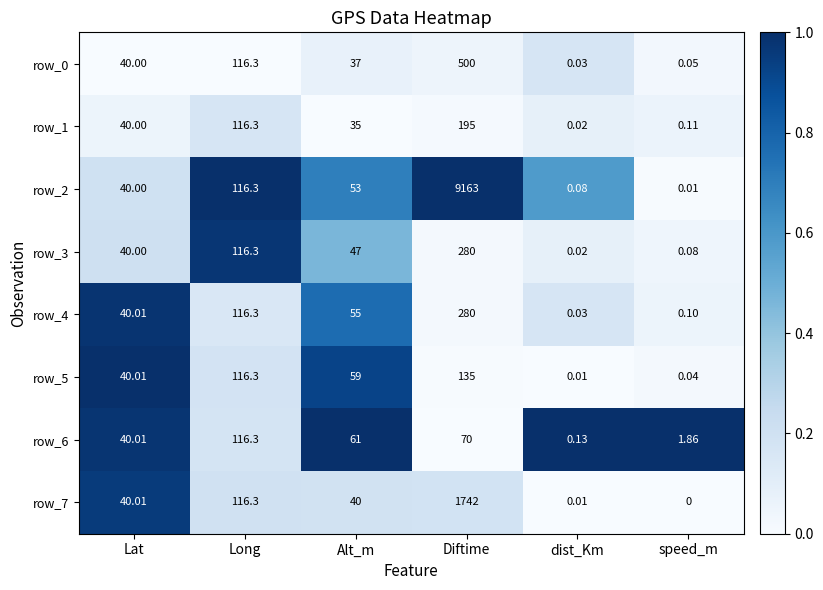

Is the value of row_3 at Long greater than the value of row_6 at dist_Km?

Yes